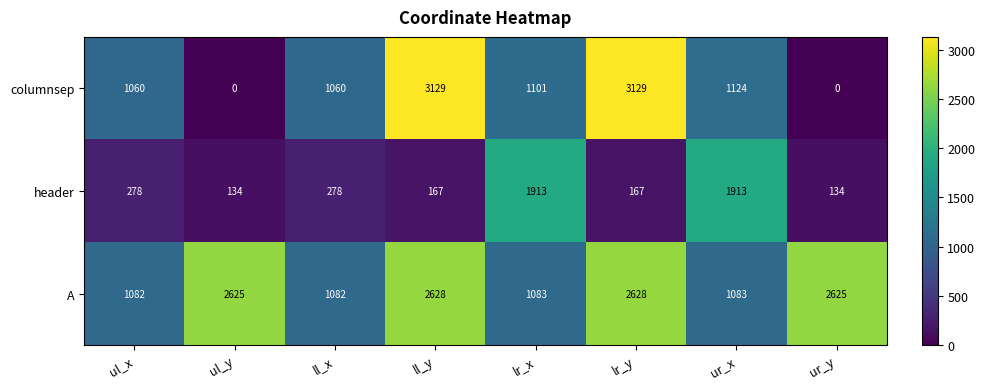

At which label does columnsep first exceed 1101?

ll_y